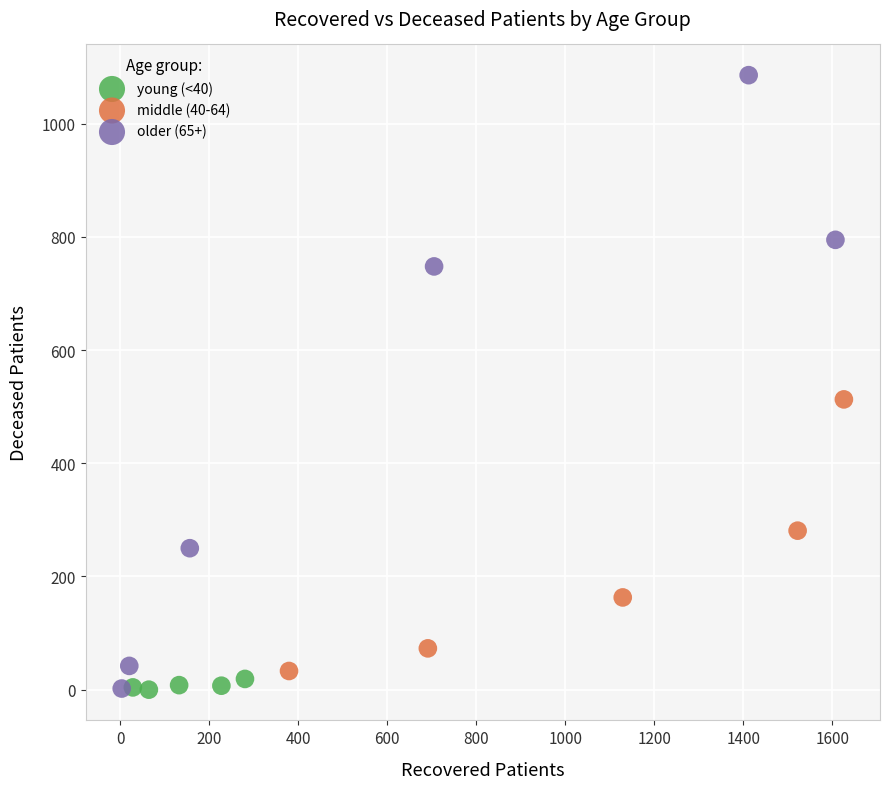

Which series reaches the maximum Y coordinate?

older (65+)